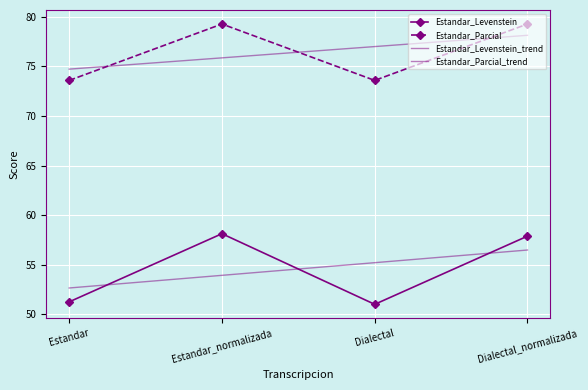

True or false: Estandar_Parcial and Estandar_Levenstein intersect in this chart.

False